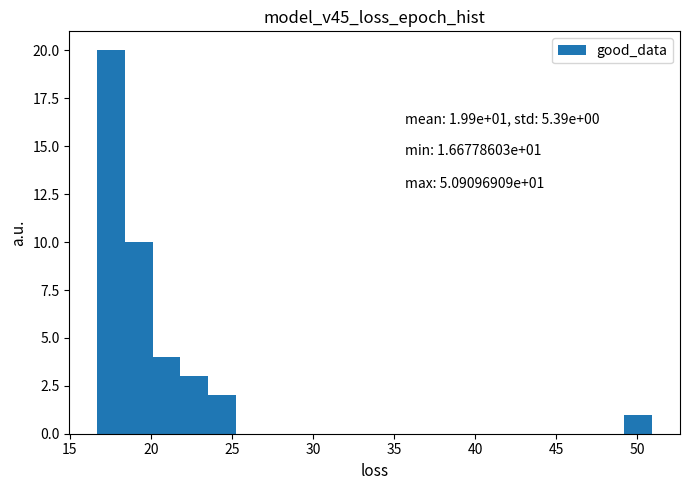

Read against the x-axis, roughly where is the centre of the tallest bar?

17.5